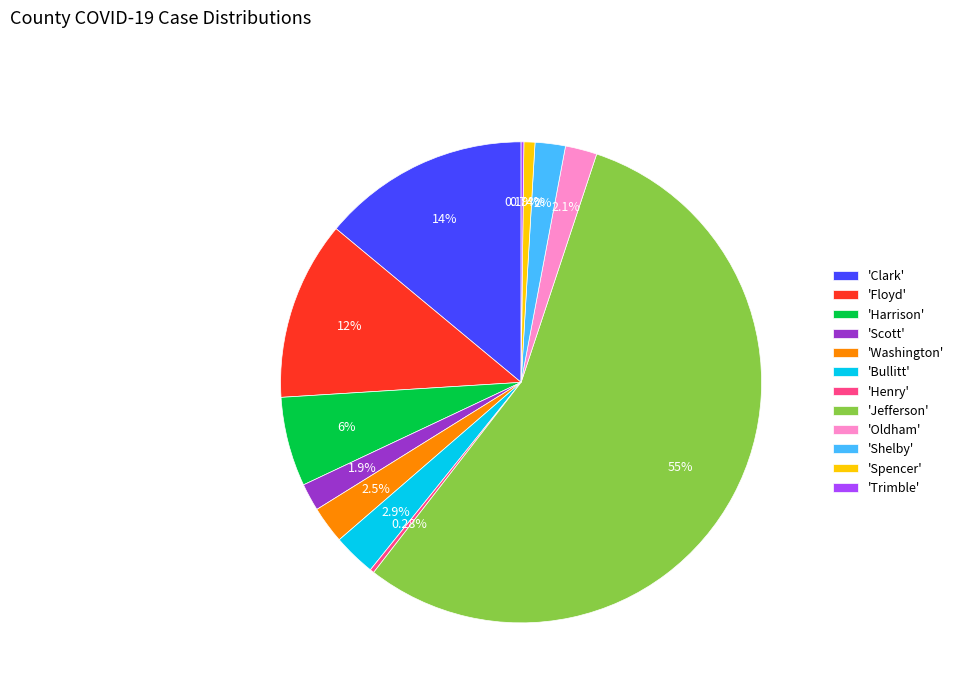

Which slice represents more than half of the pie?

'Jefferson'